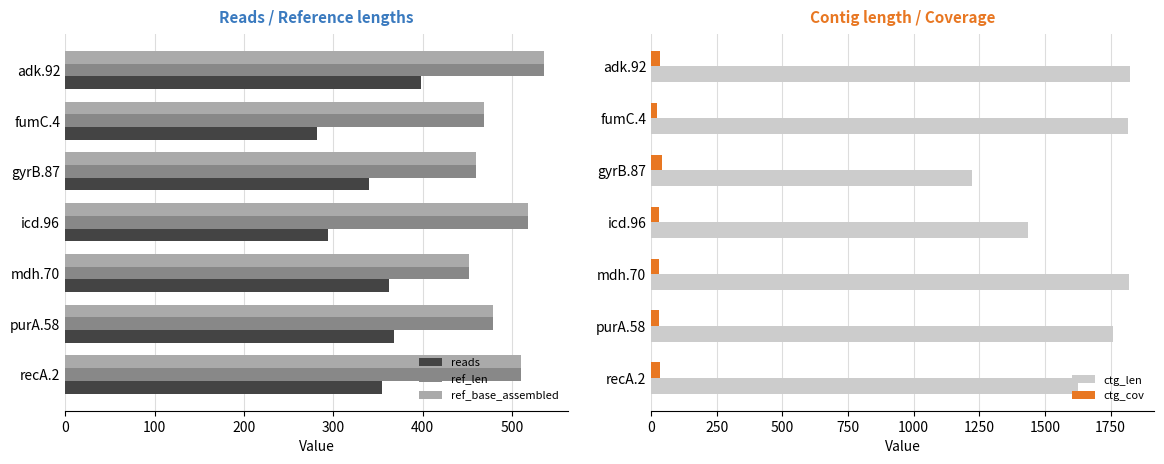

What are all the series names shown in the legend?

reads, ref_len, ref_base_assembled, ctg_len, ctg_cov